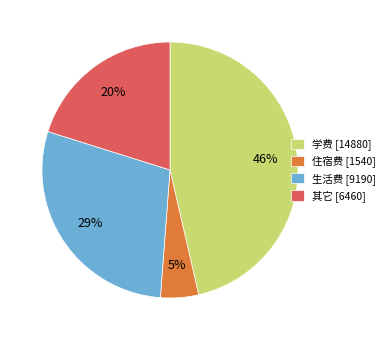

Is 学费 the majority of the pie?

No